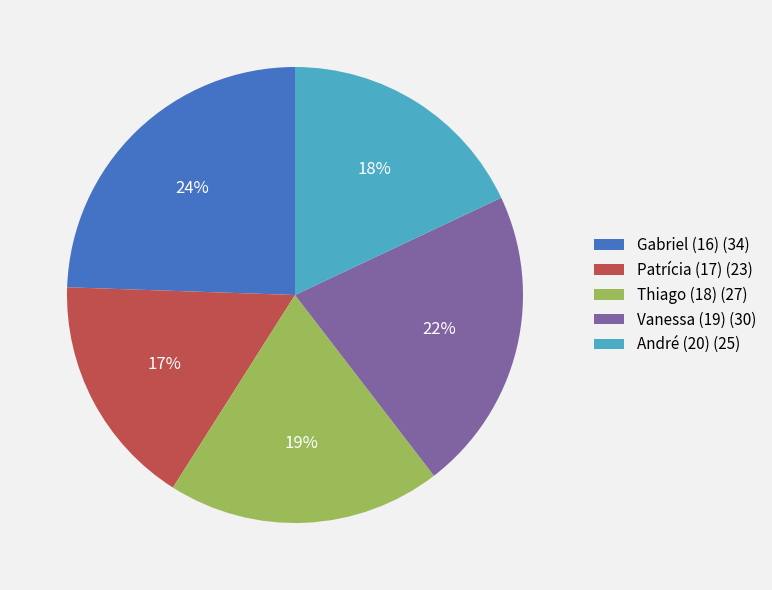

Which category has the smallest portion of the pie?

Patrícia (17)